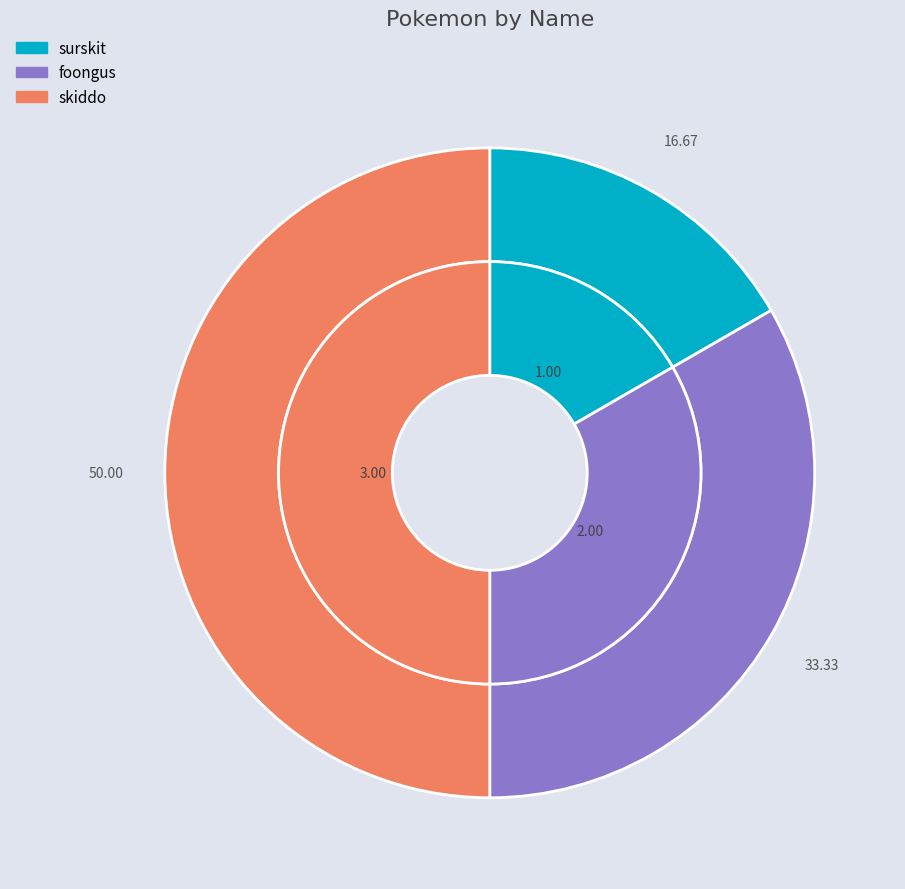

To the nearest percent, what percentage of the pie is skiddo?

50%